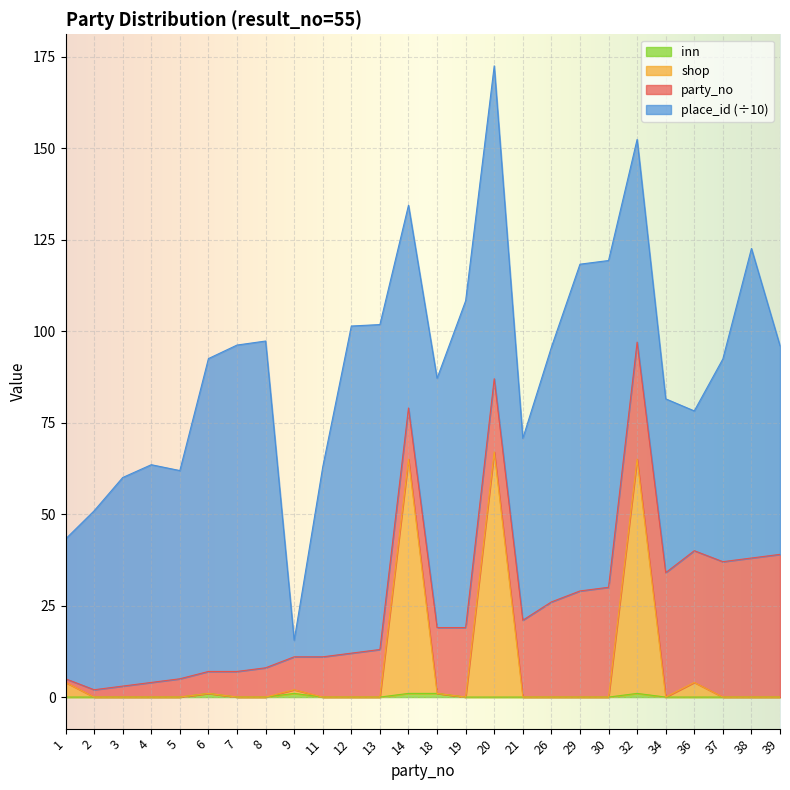

Does the chart display data point markers on the line(s)?

No